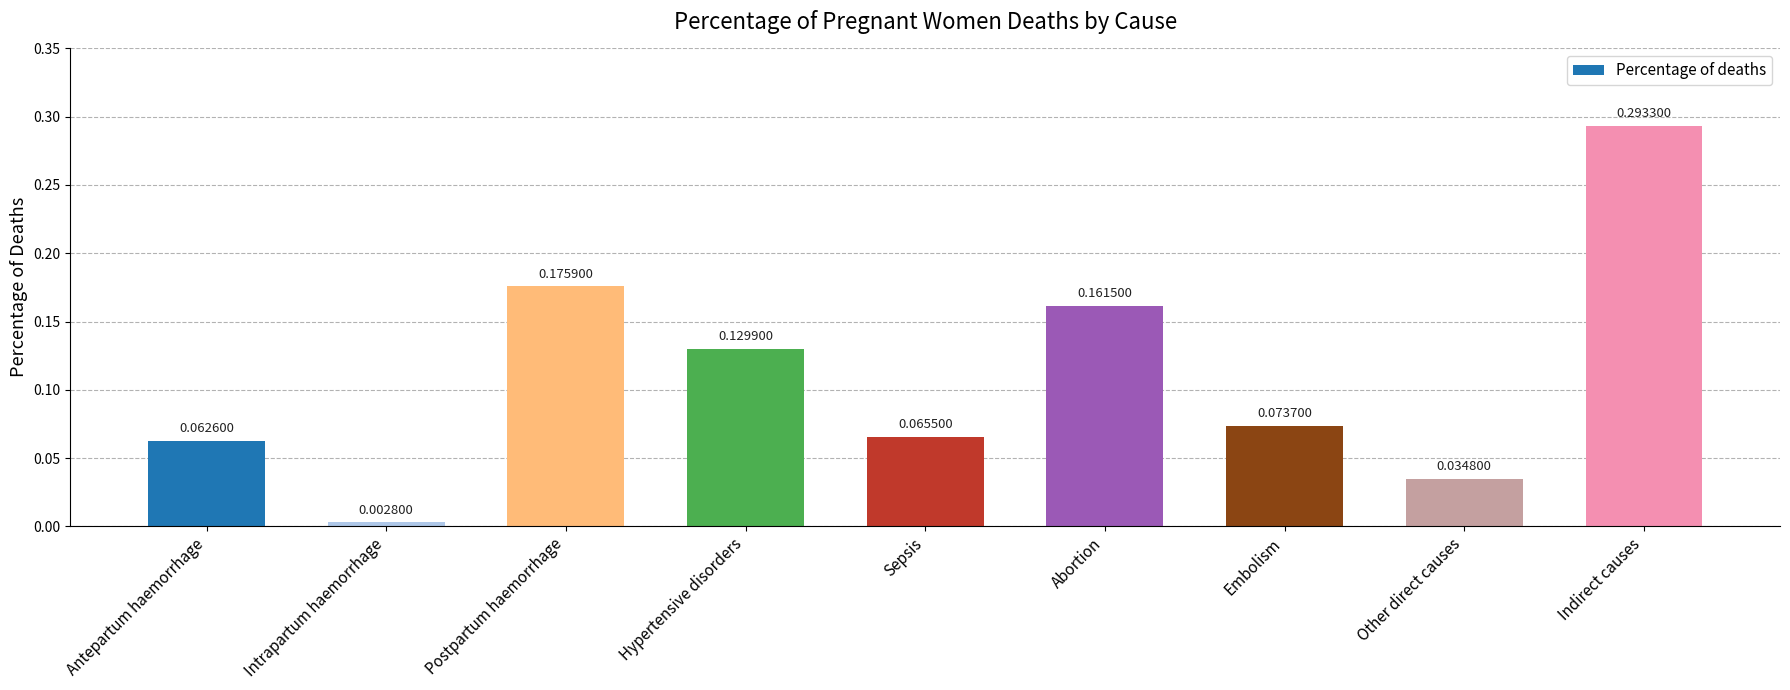

Are the bars grouped side by side (vs. stacked)?

No